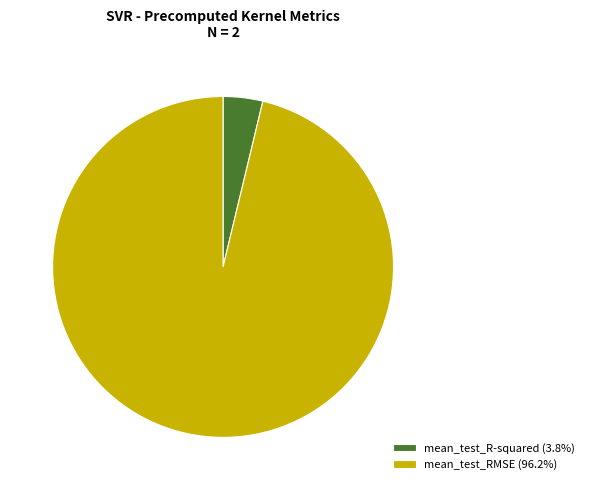

Do mean_test_R-squared (3.8%) and mean_test_RMSE (96.2%) together represent more than half of the pie?

Yes